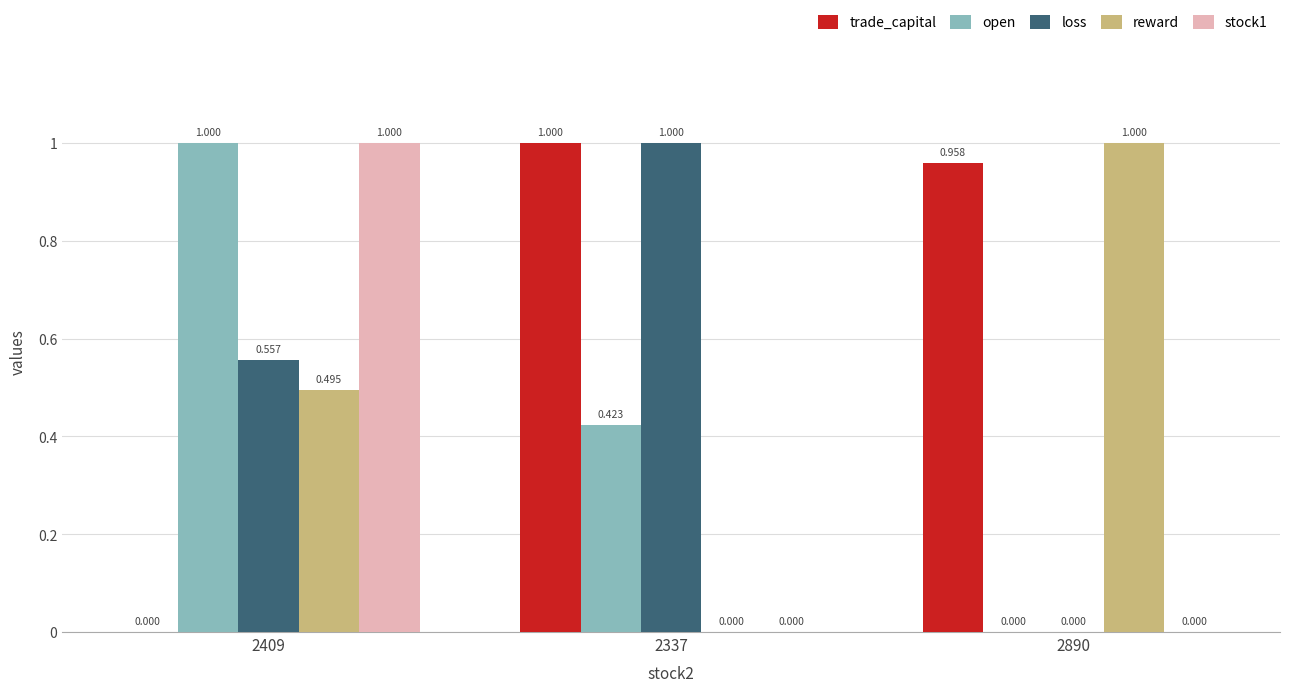

Which series has the largest total across all categories?

trade_capital